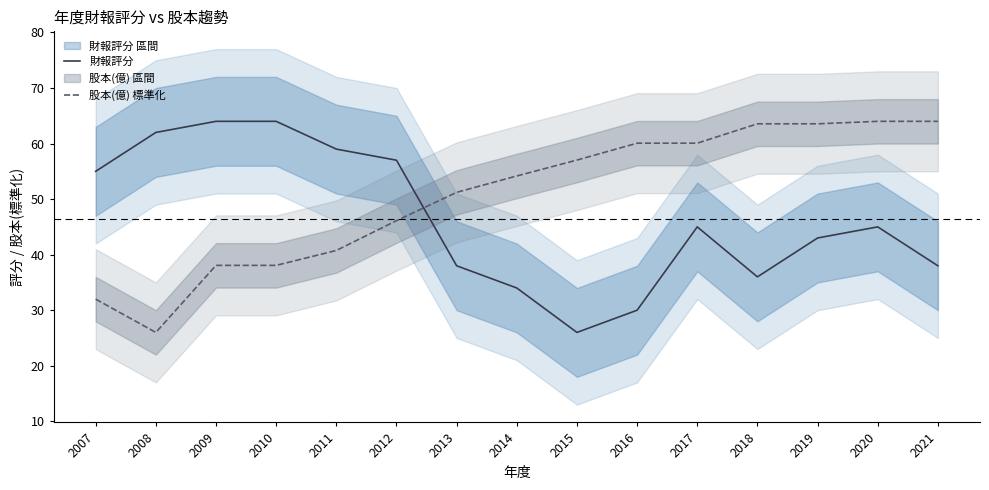

How many series are shown in this chart?

2